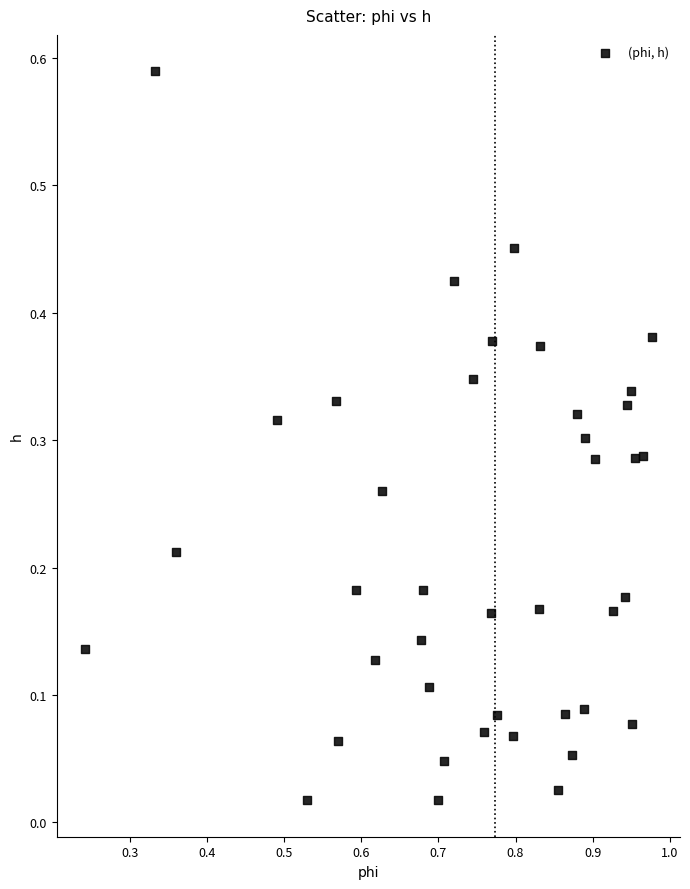

What is the range of X values (max minus min)?

0.7